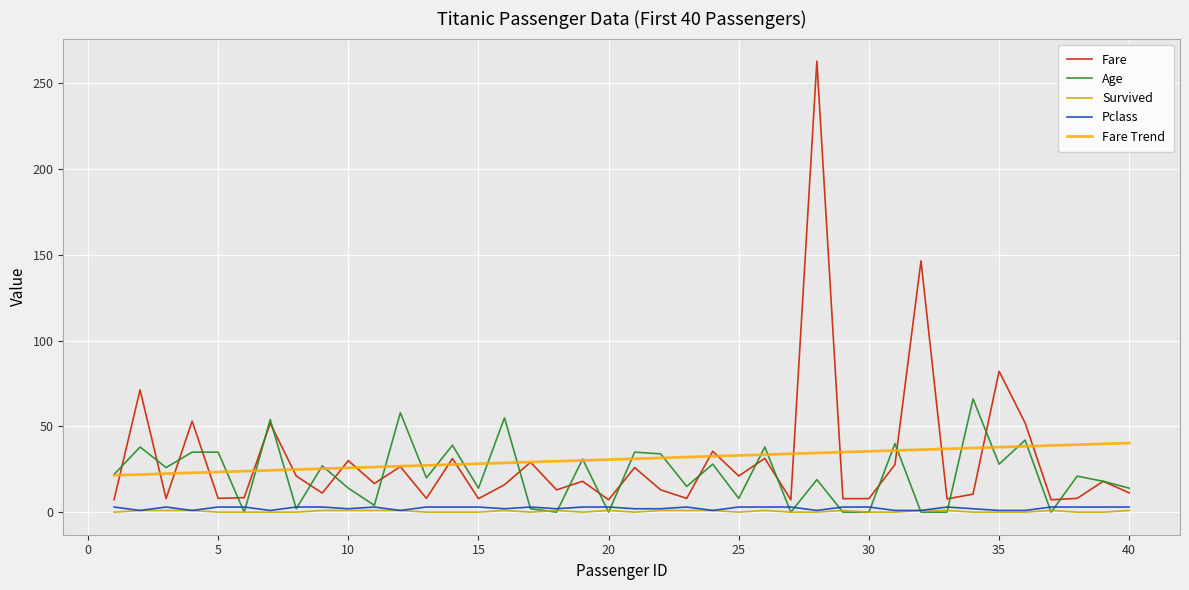

Which series has the widest spread of values?

Fare